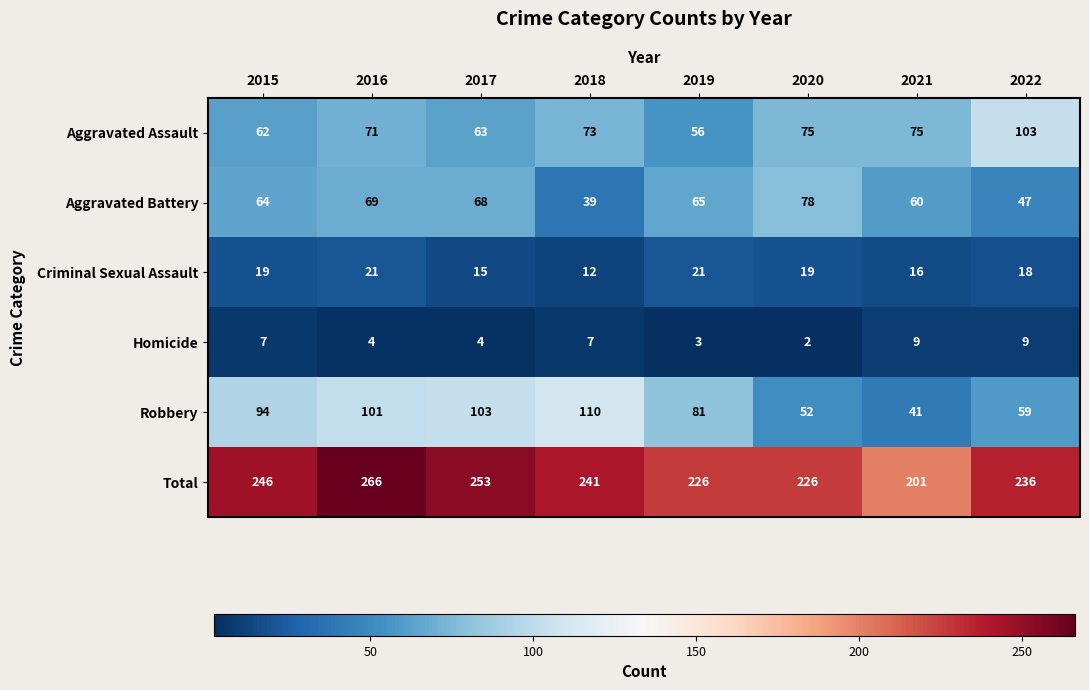

What is the highest value of the Criminal Sexual Assault series?

21